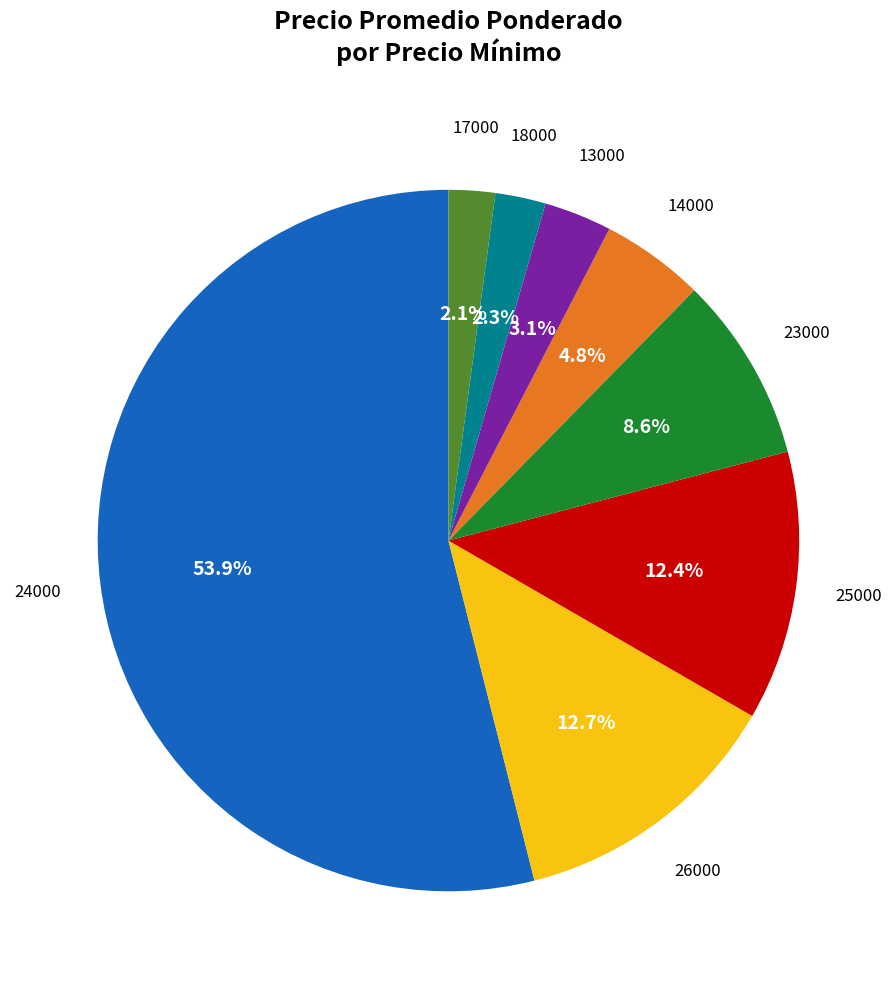

What is the largest slice in the pie chart?

24000